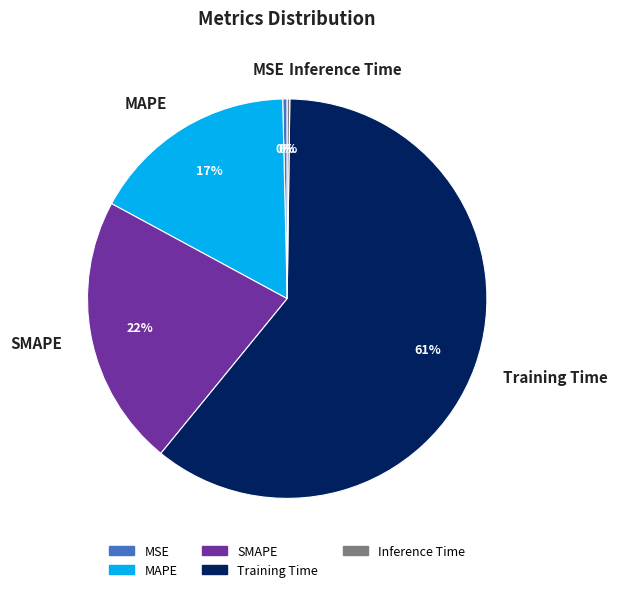

To the nearest percent, what is the combined percentage of Training Time and SMAPE?

83%